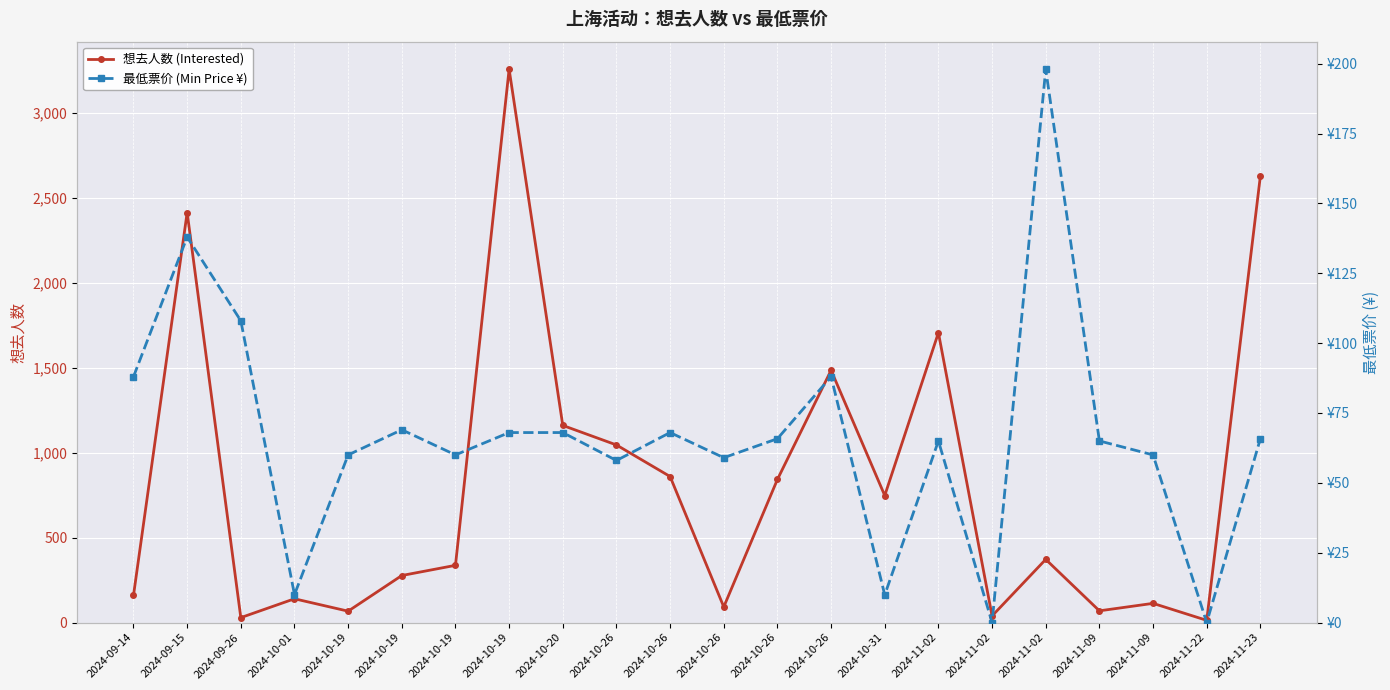

In 想去人数 (Interested), how many points are higher than both neighbors (excluding endpoints)?

7